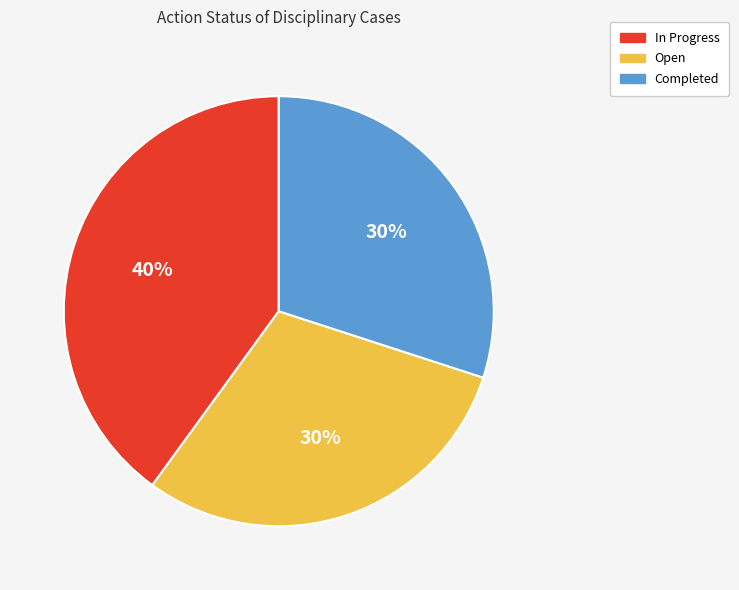

Is there a majority slice in this chart?

No